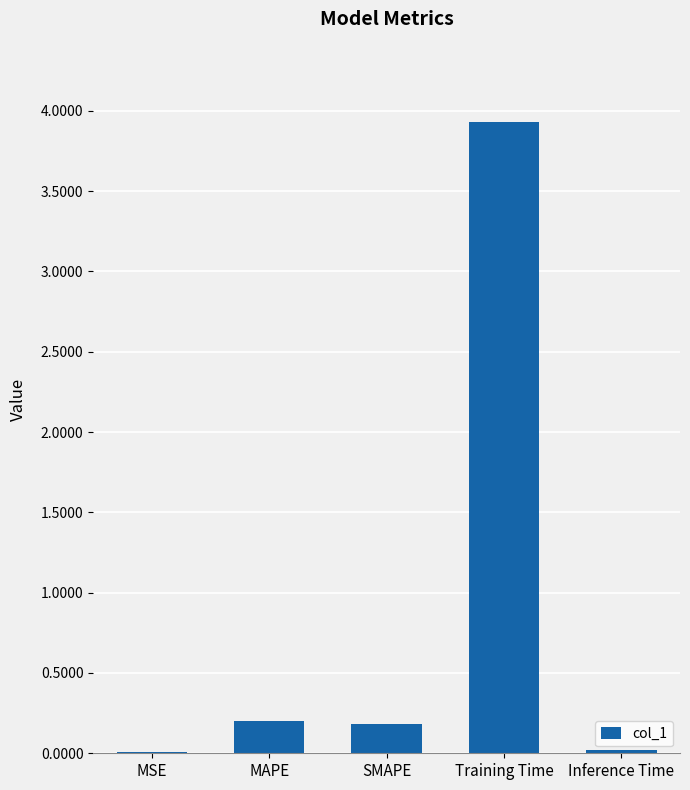

At which category does the chart reach its peak across all series?

Training Time